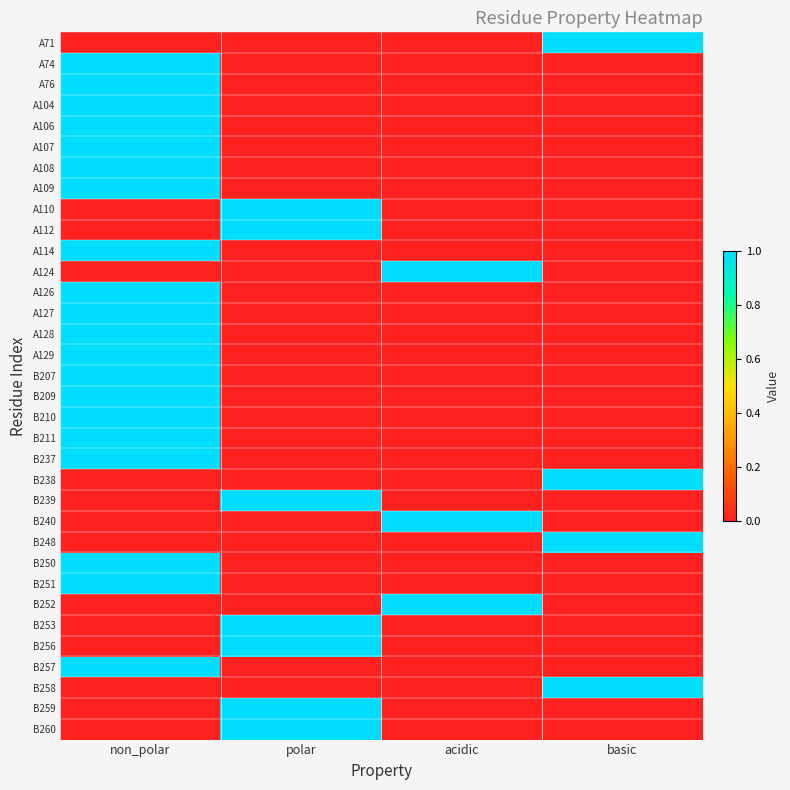

Reading left to right, what are all the values shown in this chart?

A71: non_polar=0	polar=0	acidic=0	basic=1
A74: non_polar=1	polar=0	acidic=0	basic=0
A76: non_polar=1	polar=0	acidic=0	basic=0
A104: non_polar=1	polar=0	acidic=0	basic=0
A106: non_polar=1	polar=0	acidic=0	basic=0
A107: non_polar=1	polar=0	acidic=0	basic=0
A108: non_polar=1	polar=0	acidic=0	basic=0
A109: non_polar=1	polar=0	acidic=0	basic=0
A110: non_polar=0	polar=1	acidic=0	basic=0
A112: non_polar=0	polar=1	acidic=0	basic=0
A114: non_polar=1	polar=0	acidic=0	basic=0
A124: non_polar=0	polar=0	acidic=1	basic=0
A126: non_polar=1	polar=0	acidic=0	basic=0
A127: non_polar=1	polar=0	acidic=0	basic=0
A128: non_polar=1	polar=0	acidic=0	basic=0
A129: non_polar=1	polar=0	acidic=0	basic=0
B207: non_polar=1	polar=0	acidic=0	basic=0
B209: non_polar=1	polar=0	acidic=0	basic=0
B210: non_polar=1	polar=0	acidic=0	basic=0
B211: non_polar=1	polar=0	acidic=0	basic=0
B237: non_polar=1	polar=0	acidic=0	basic=0
B238: non_polar=0	polar=0	acidic=0	basic=1
B239: non_polar=0	polar=1	acidic=0	basic=0
B240: non_polar=0	polar=0	acidic=1	basic=0
B248: non_polar=0	polar=0	acidic=0	basic=1
B250: non_polar=1	polar=0	acidic=0	basic=0
B251: non_polar=1	polar=0	acidic=0	basic=0
B252: non_polar=0	polar=0	acidic=1	basic=0
B253: non_polar=0	polar=1	acidic=0	basic=0
B256: non_polar=0	polar=1	acidic=0	basic=0
B257: non_polar=1	polar=0	acidic=0	basic=0
B258: non_polar=0	polar=0	acidic=0	basic=1
B259: non_polar=0	polar=1	acidic=0	basic=0
B260: non_polar=0	polar=1	acidic=0	basic=0